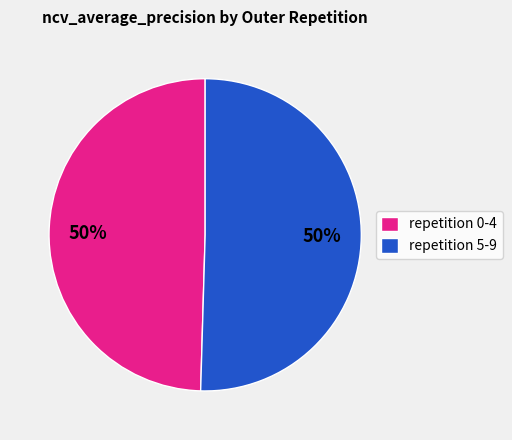

What is the ratio of the value at repetition 0-4 to the value at repetition 5-9?

1.0